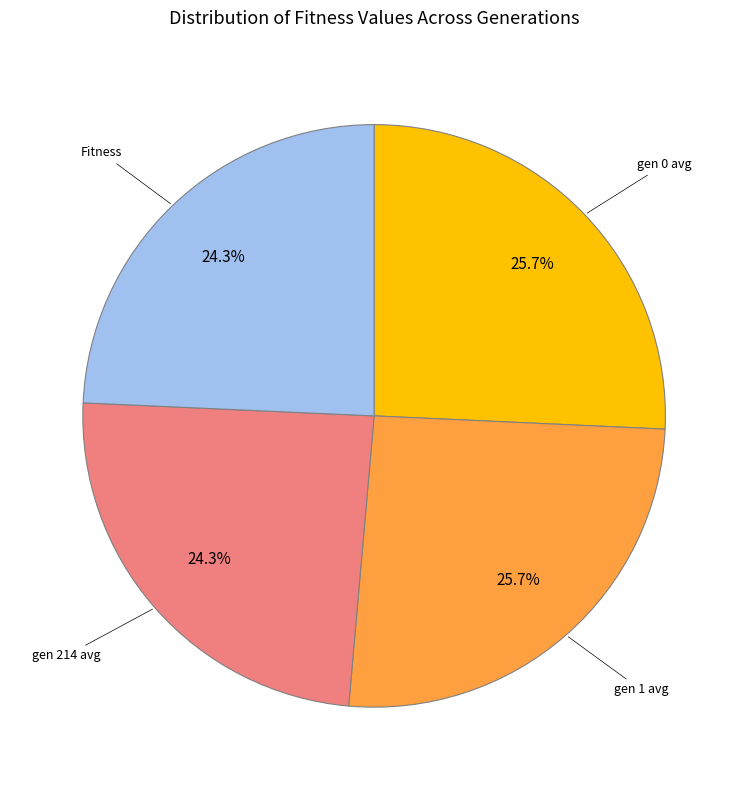

Does any single category account for the majority?

No